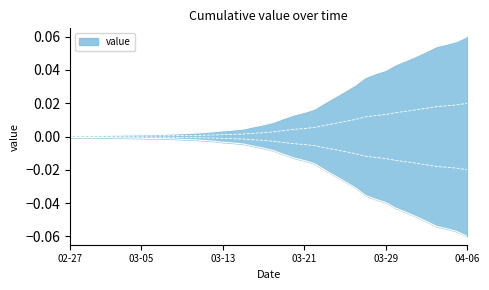

What is the sum of the values at 2020-04-04 and 2020-03-06?

0.1